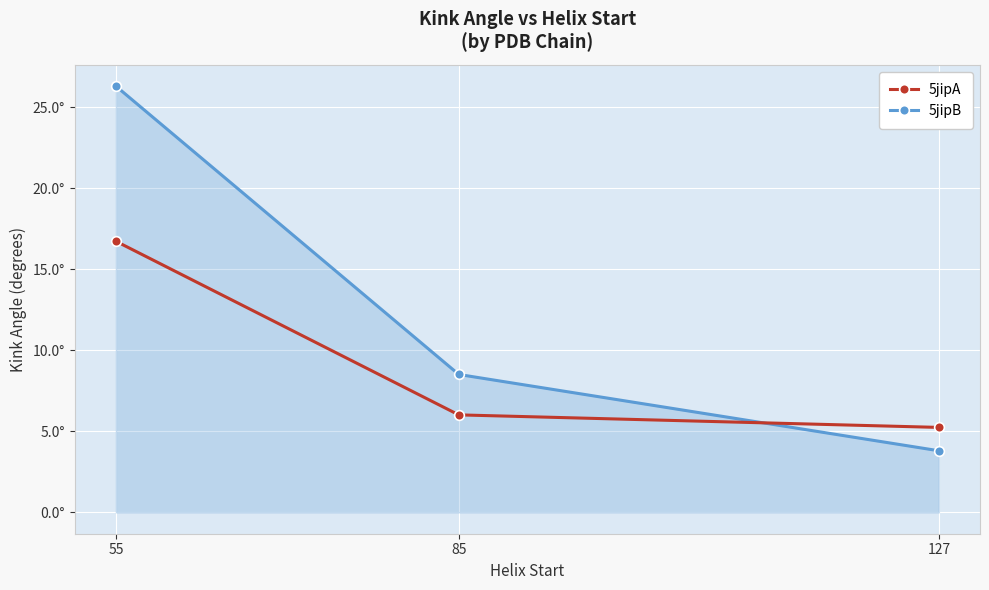

What are all the series names shown in the legend?

5jipA, 5jipB